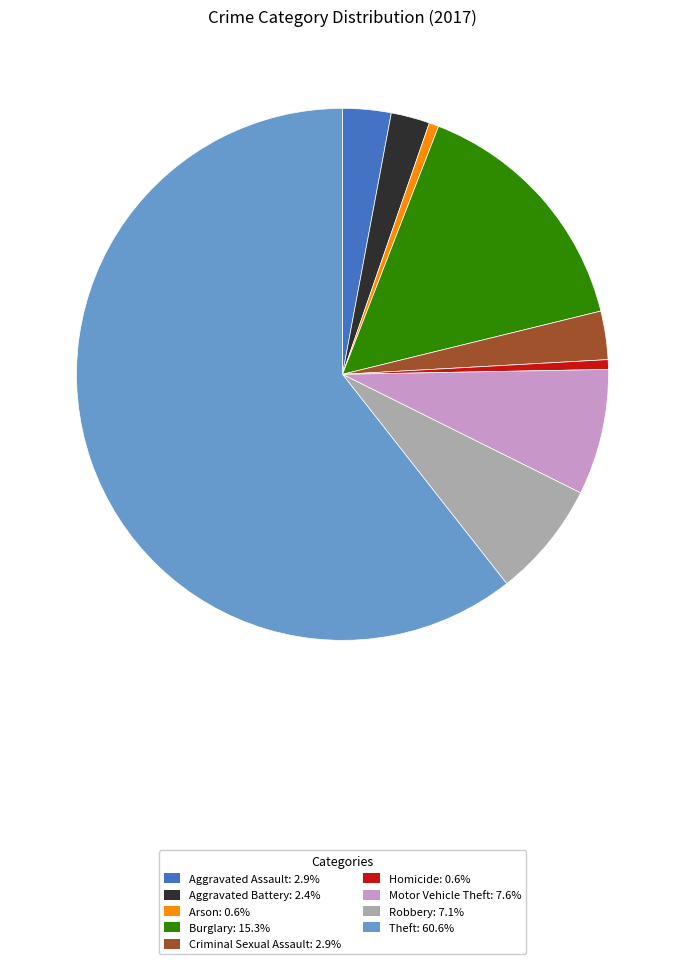

Combined, do Motor Vehicle Theft and Robbery account for over 50%?

No